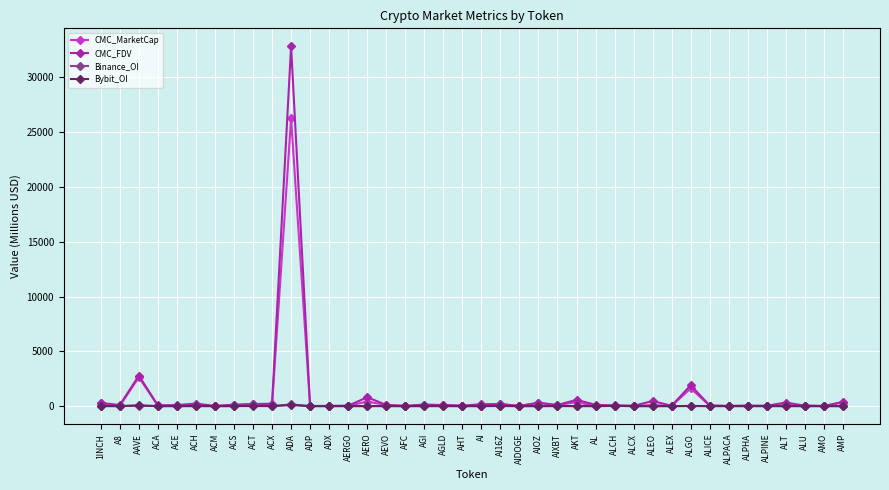

What is the label of the 7th point from the left?

ACM